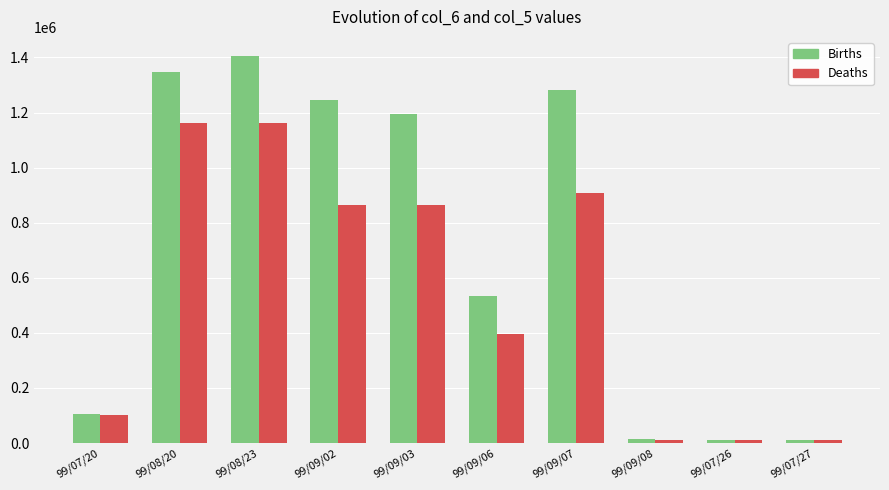

What is the difference between the second highest and second lowest values in the Births series?

1336800